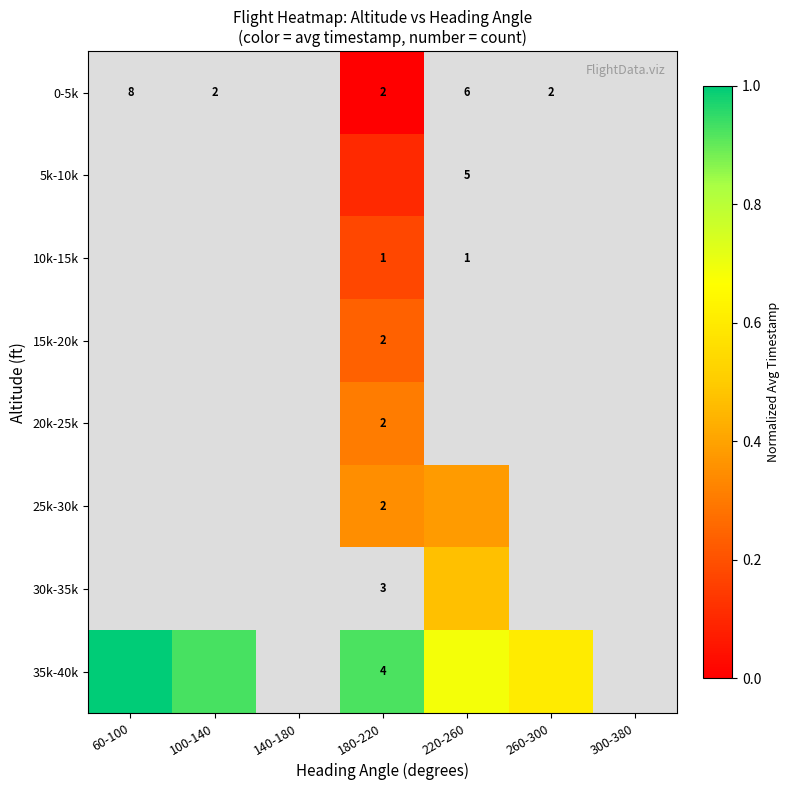

Which label corresponds to the largest value in the chart?

60-100